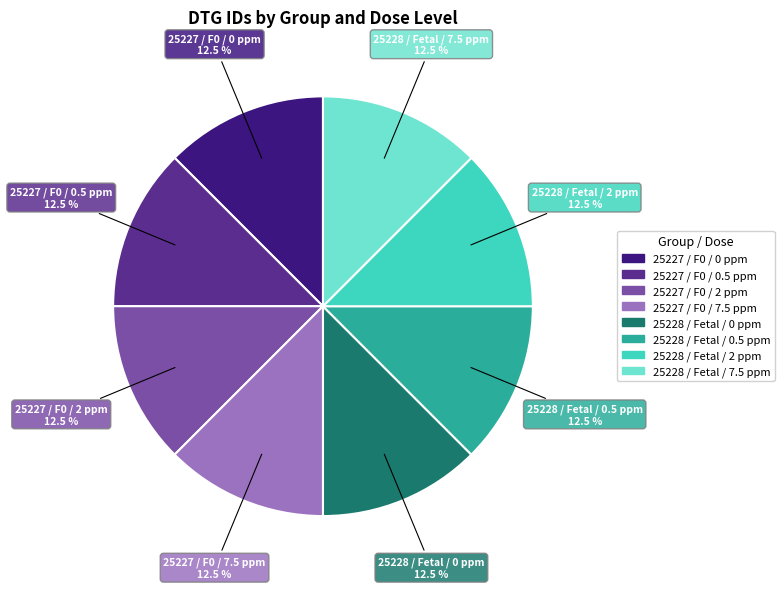

Combined, what portion of the pie is 25228 / Fetal / 0 ppm and 25227 / F0 / 0.5 ppm?

25.0%